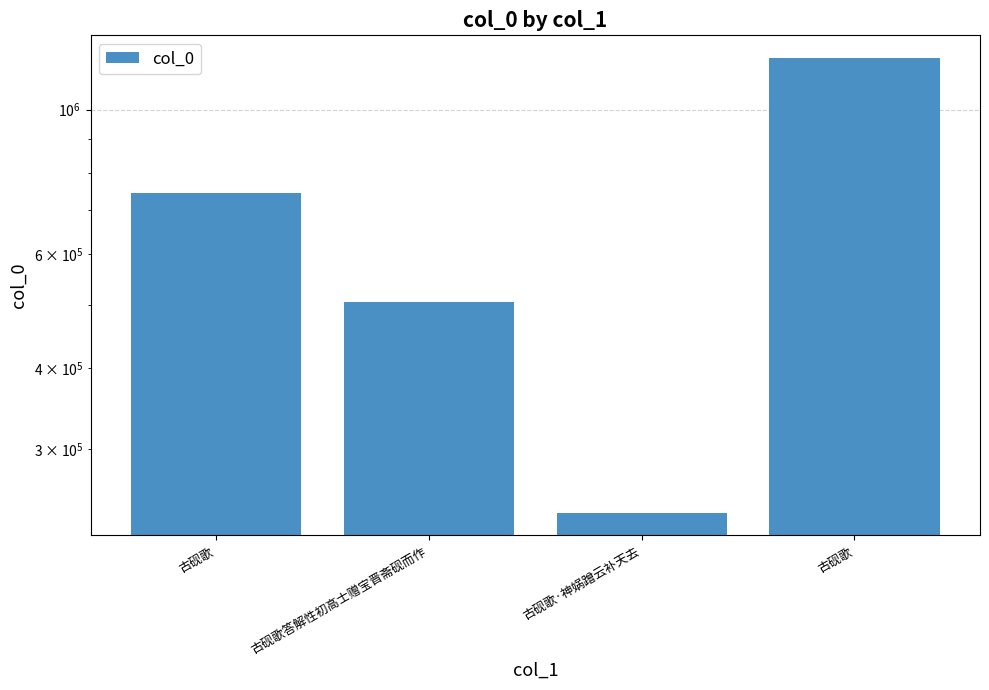

Rank the categories by value from highest to lowest.

古砚歌, 古砚歌, 古砚歌答解性初高士赠宝晋斋砚而作, 古砚歌·神娲蹭云补天去